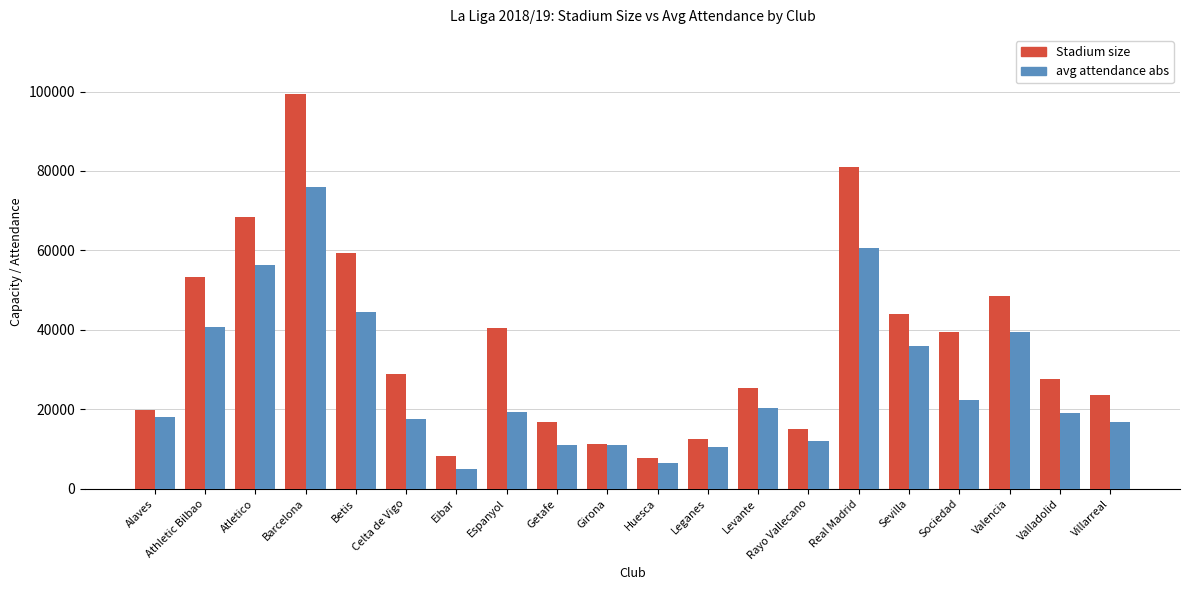

Which series changed the most between Atletico and Rayo Vallecano?

Stadium size